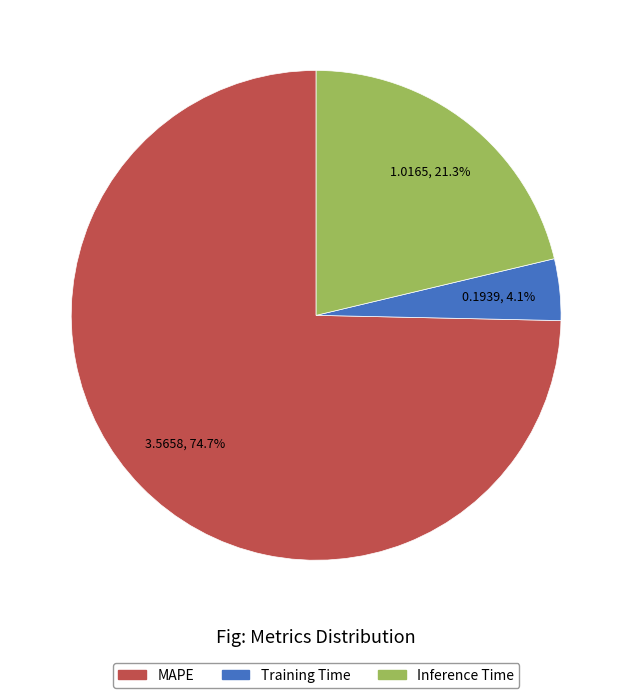

What percentage is NOT represented by Inference Time?

78.7%